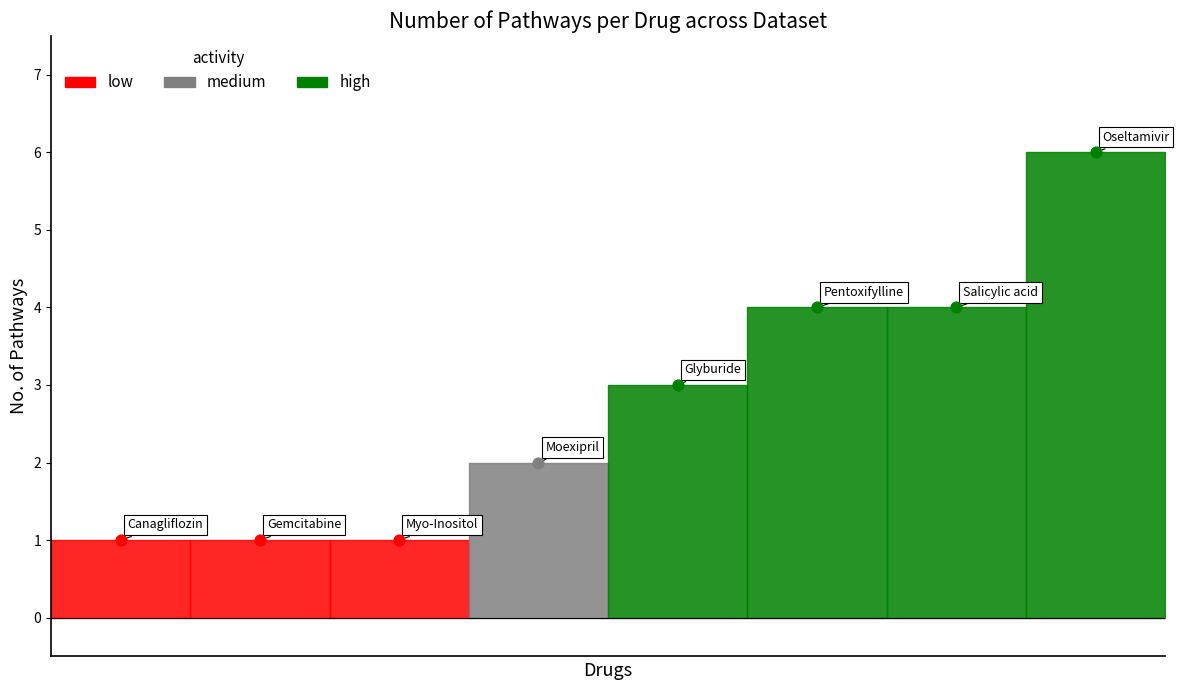

What is the ratio of the value at Pentoxifylline to the value at Myo-Inositol?

4.0